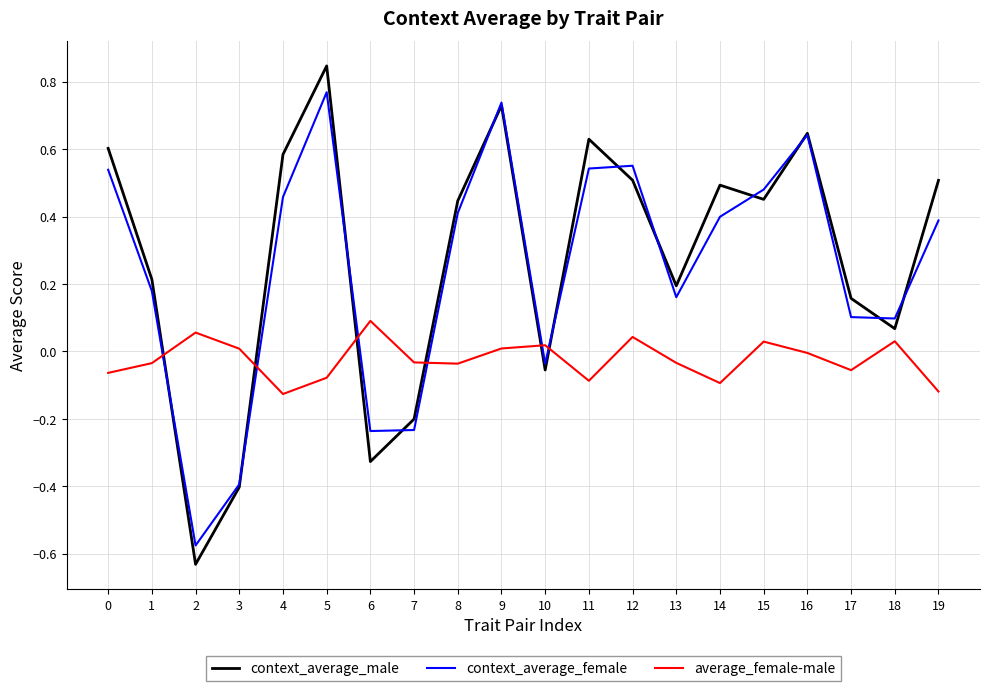

Which series ends up on top after the final intersection of context_average_female and average_female-male?

context_average_female